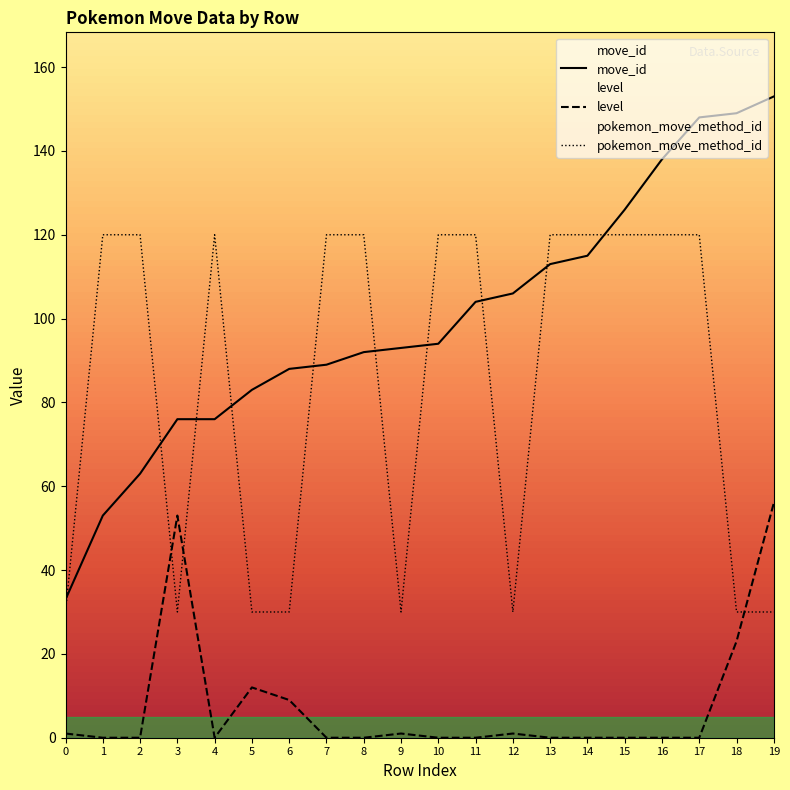

At which category is the sum across all series the highest?

17